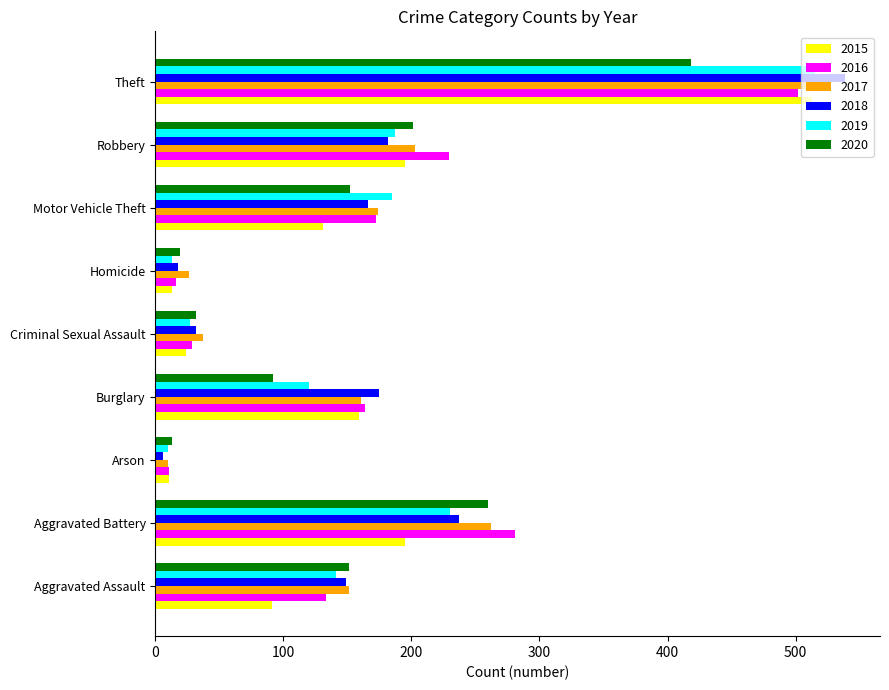

What is the total value across all series at Criminal Sexual Assault?

181